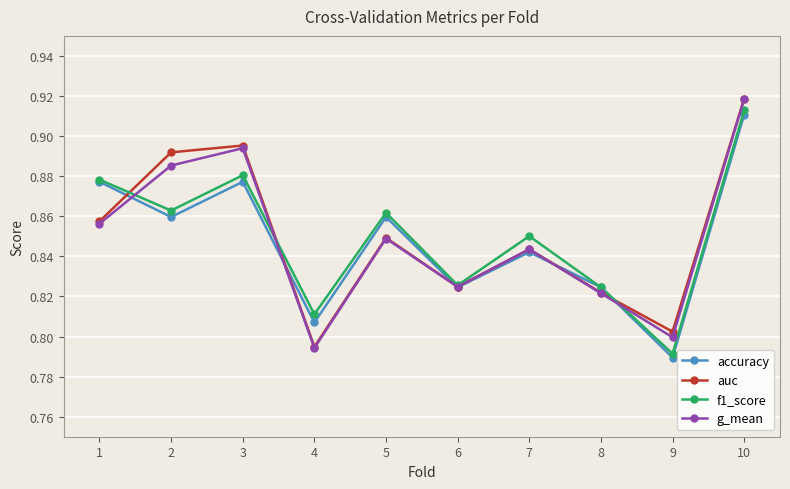

True or false: f1_score has more than 1 interior local peaks.

True